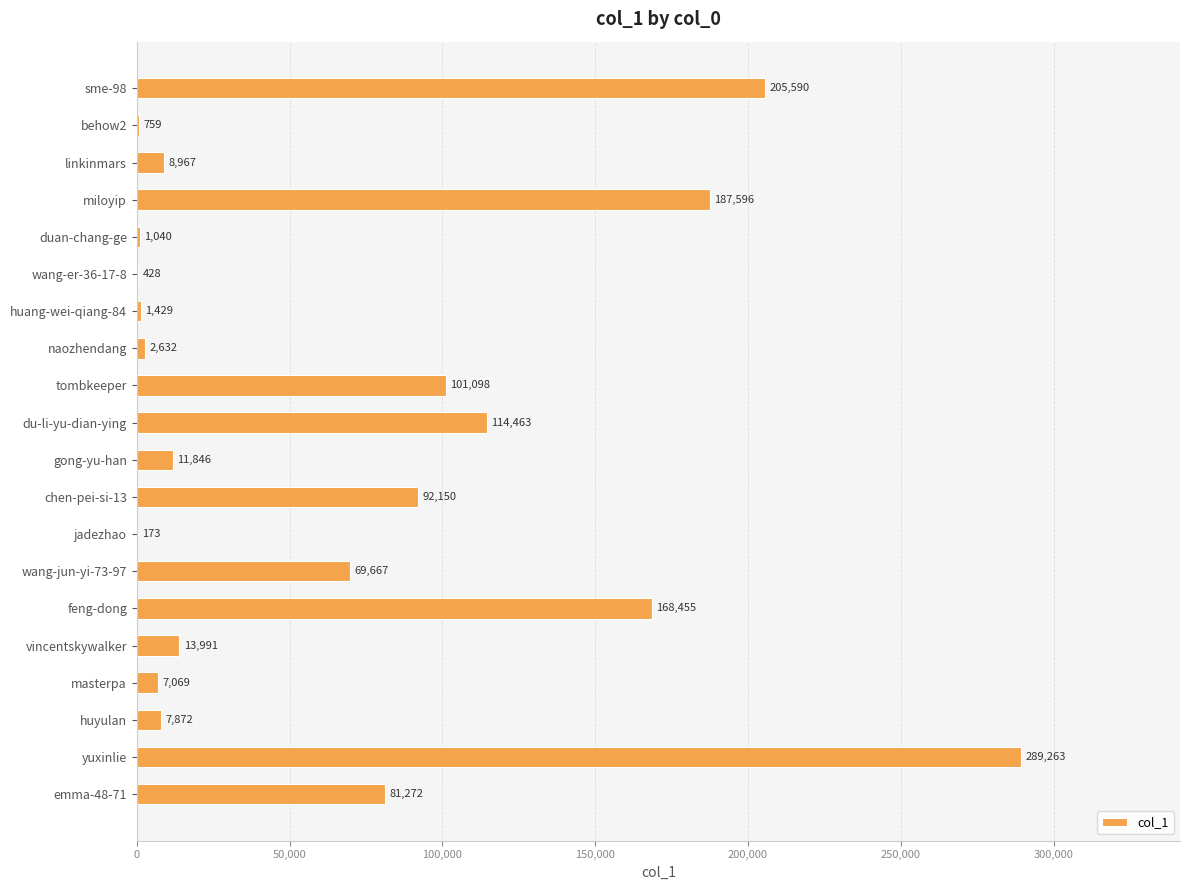

At which label is the value closest to 144718?

feng-dong